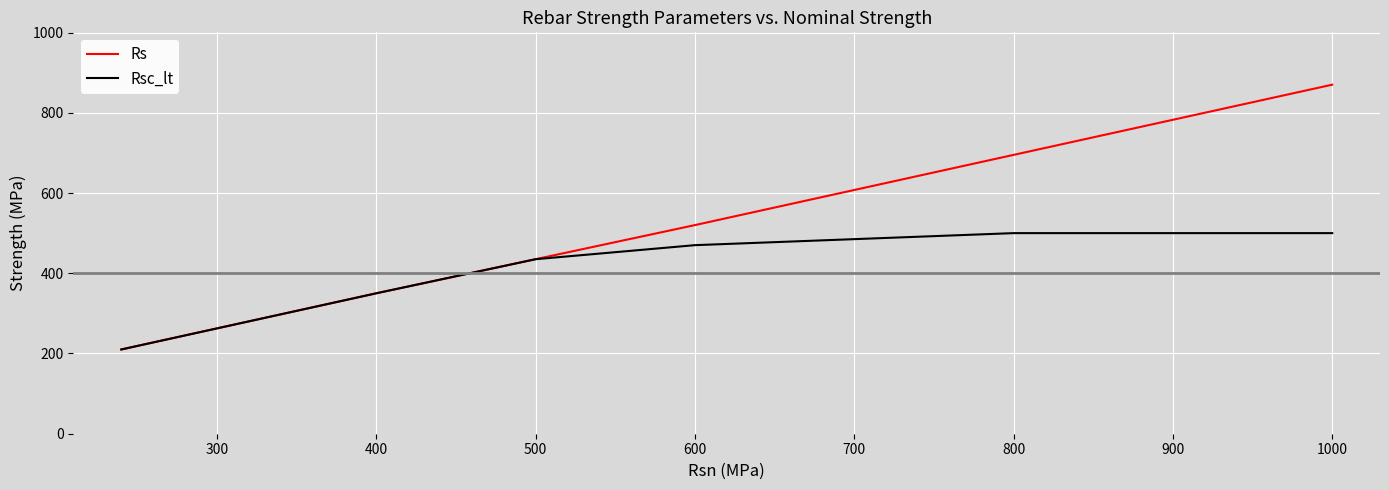

Which series has the largest range (max minus min)?

Rs